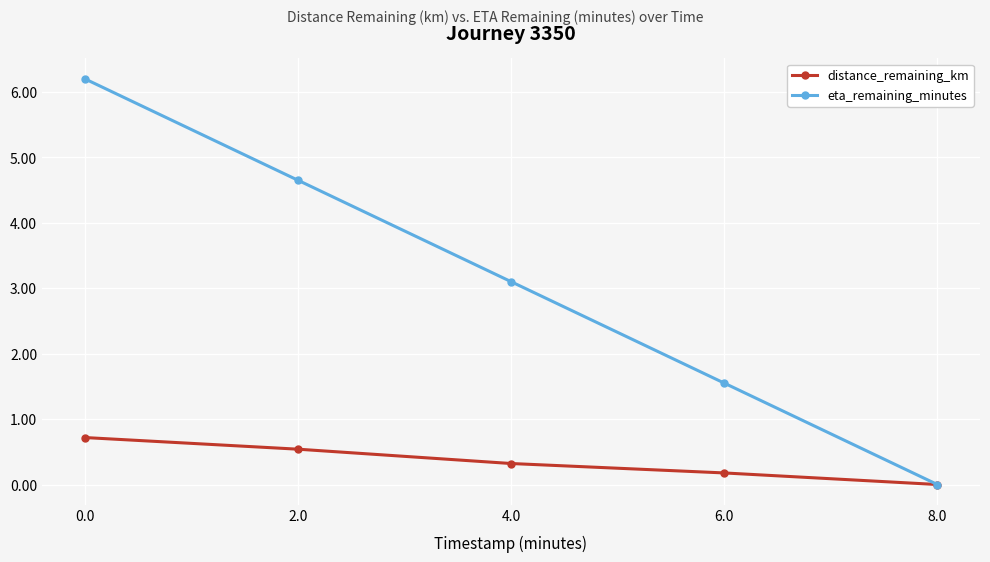

What is the label of the 2nd point from the left?

2.0